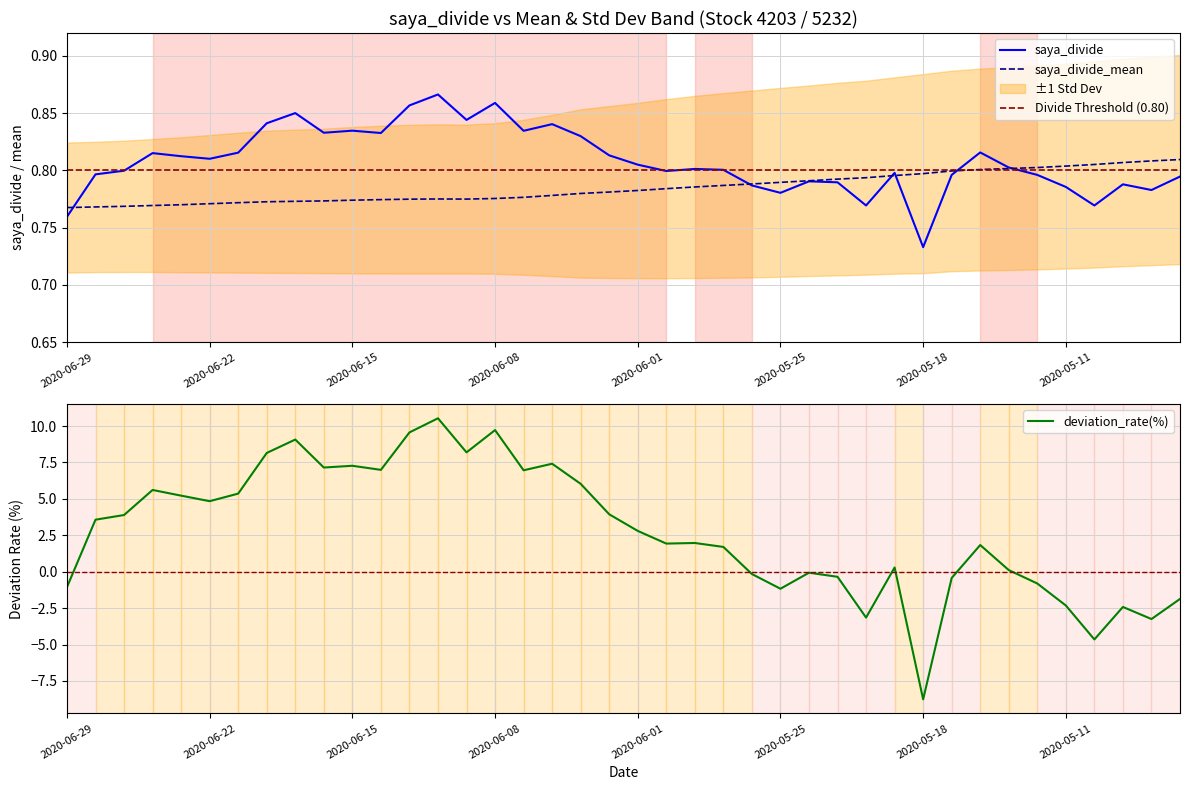

At which label does saya_divide reach its minimum?

2020-05-18